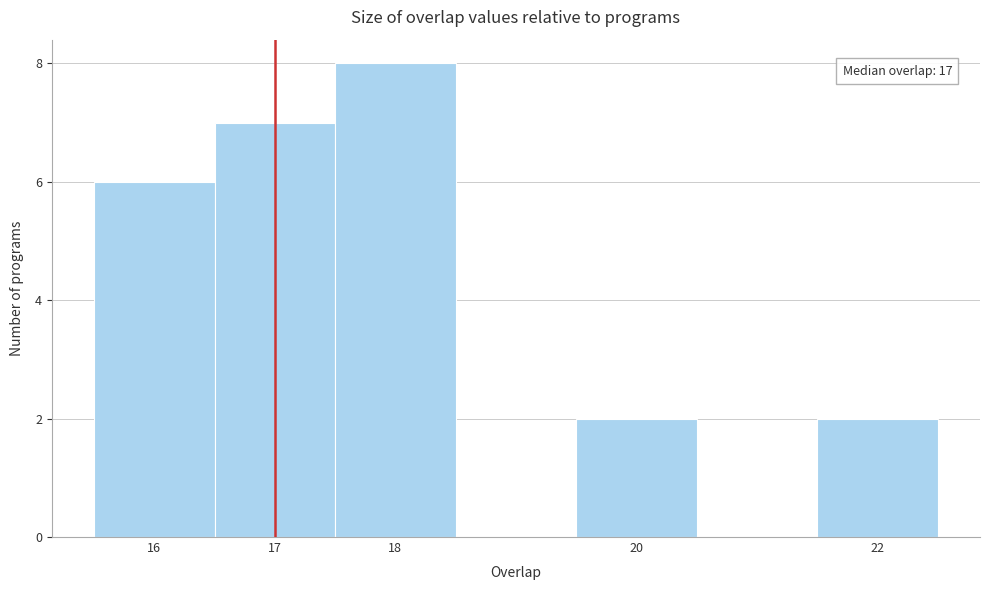

Which range on the x-axis has the tallest bar?

17.5 to 18.5